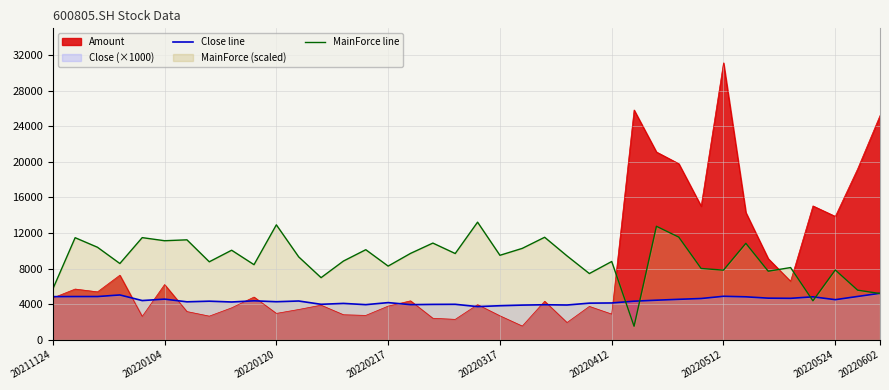

What position from the left is 33?

34